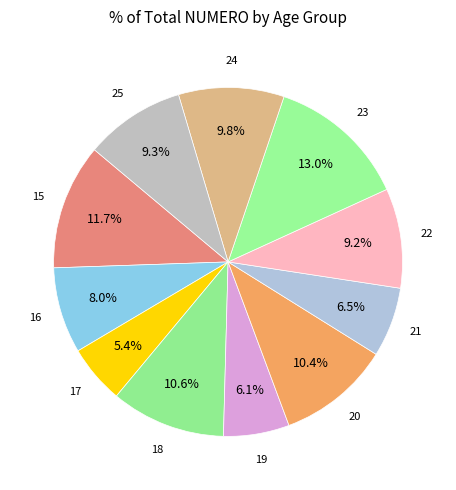

How many slices are in this pie chart?

11